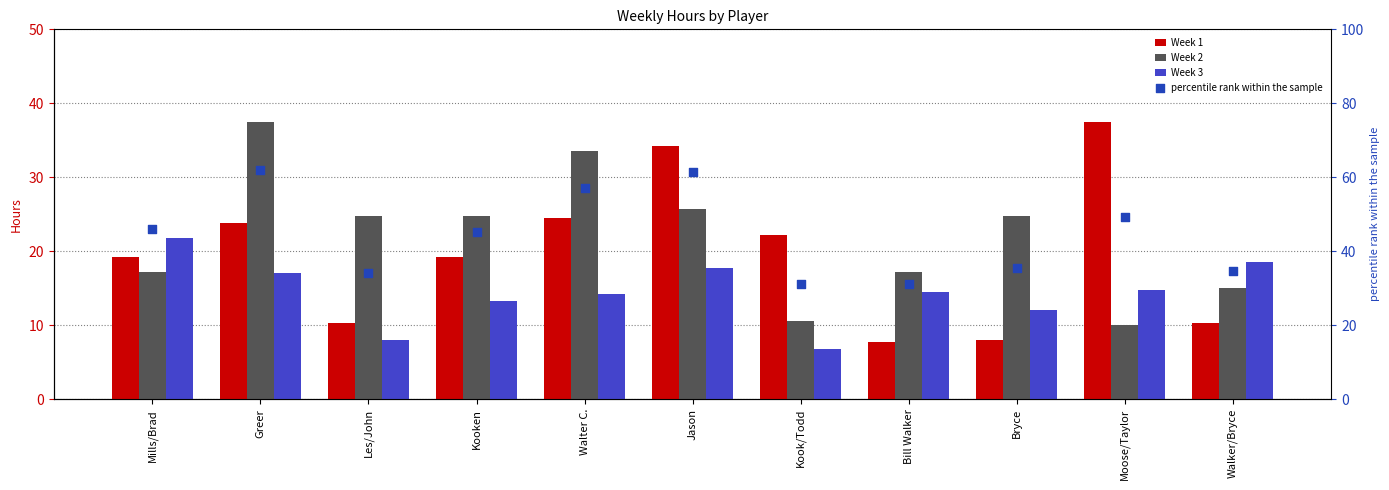

Which series has the largest Y range (max minus min)?

percentile rank within the sample